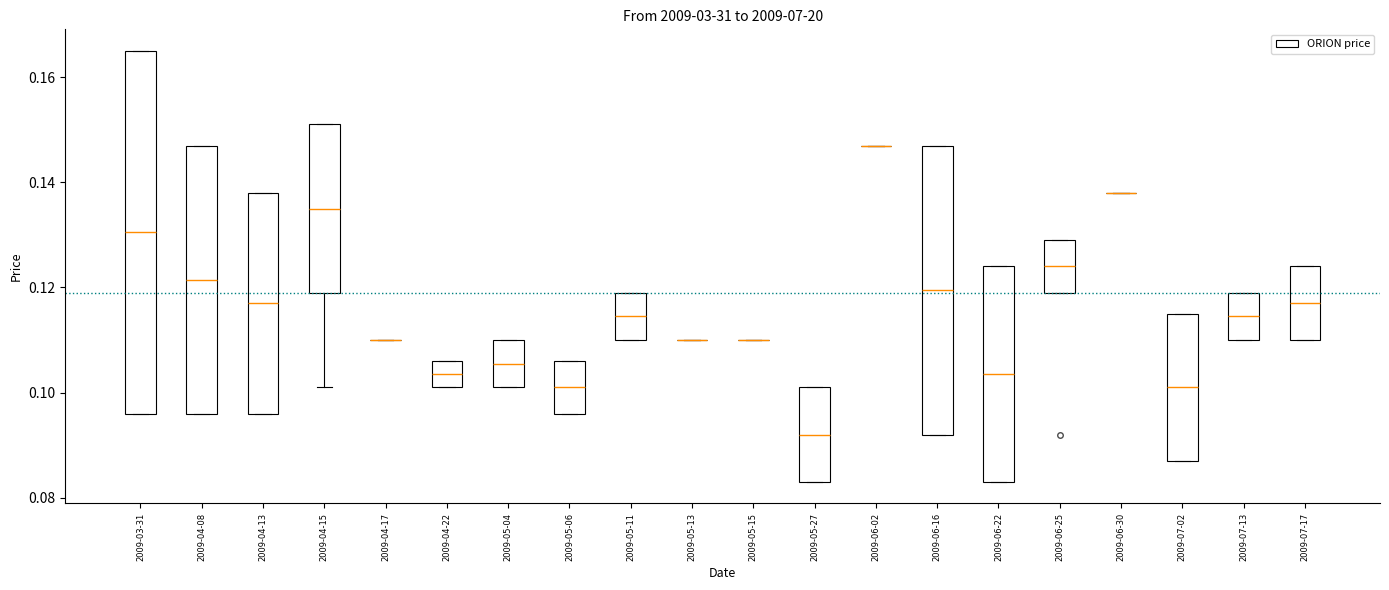

Comparing the boxes themselves (not the whiskers), which one is the tallest?

2009-03-31